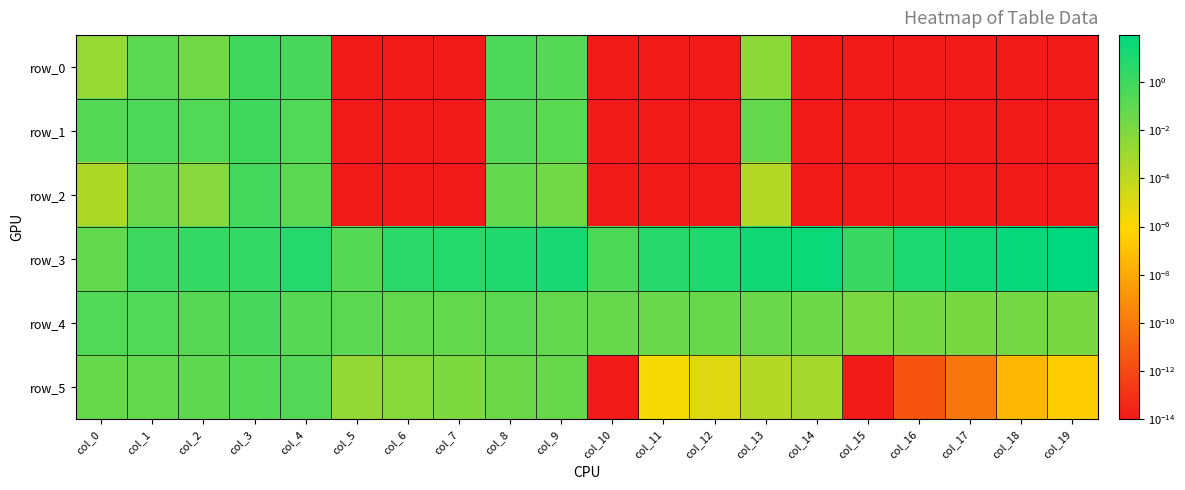

At which category is the sum across all series the highest?

col_19